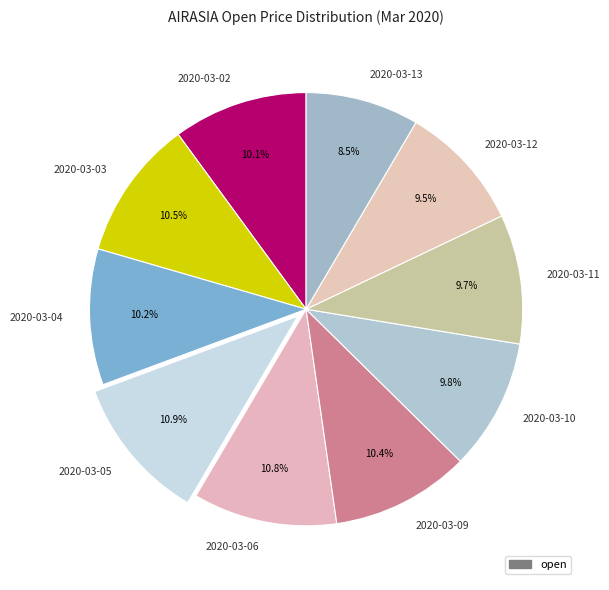

Which slice is the largest?

2020-03-05